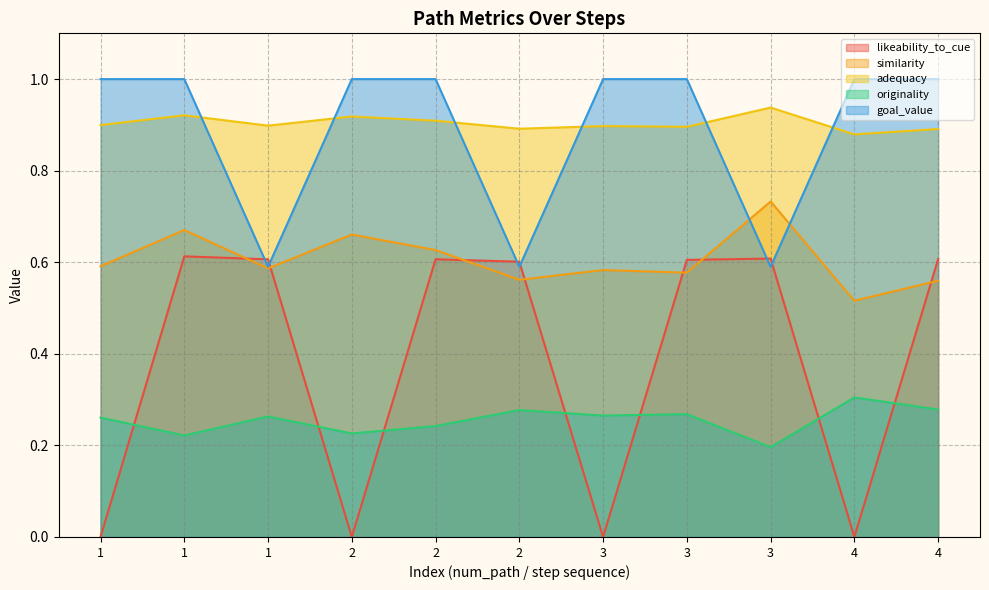

List the labels in order of likeability_to_cue value, smallest first.

1, 2, 3, 4, 2, 3, 1, 2, 4, 3, 1